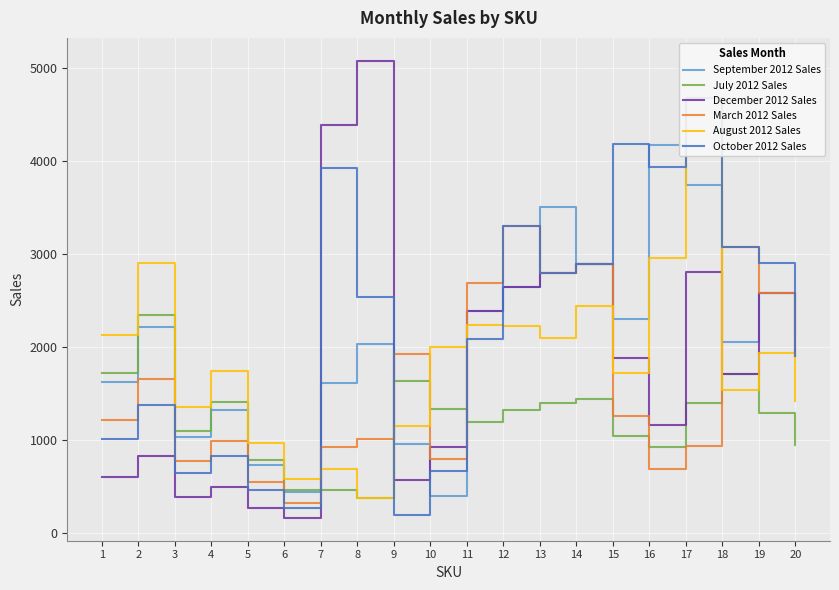

At which category does July 2012 Sales reach its first local valley?

3